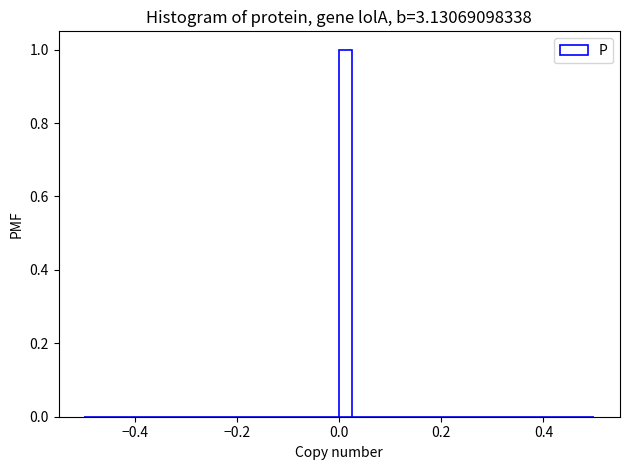

Read against the x-axis, roughly where is the centre of the tallest bar?

0.02